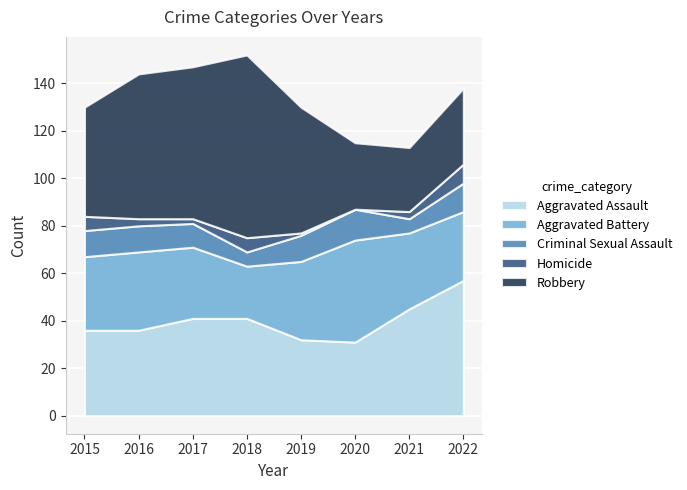

What are all the series names shown in the legend?

Aggravated Assault, Aggravated Battery, Criminal Sexual Assault, Homicide, Robbery